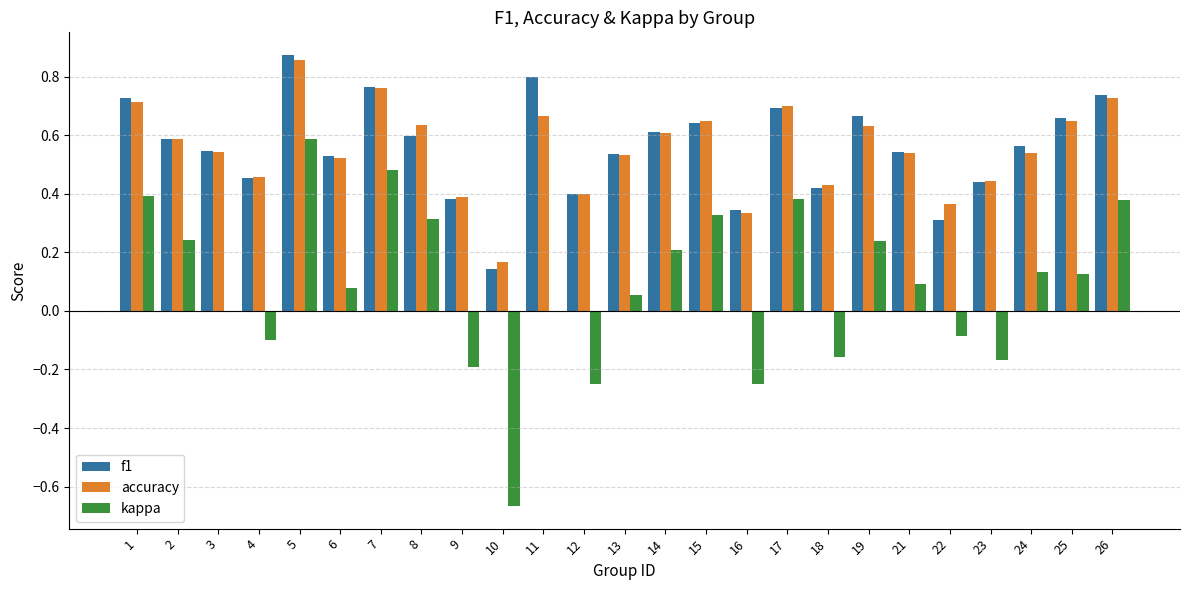

What is the sum of all f1 values?

14.0